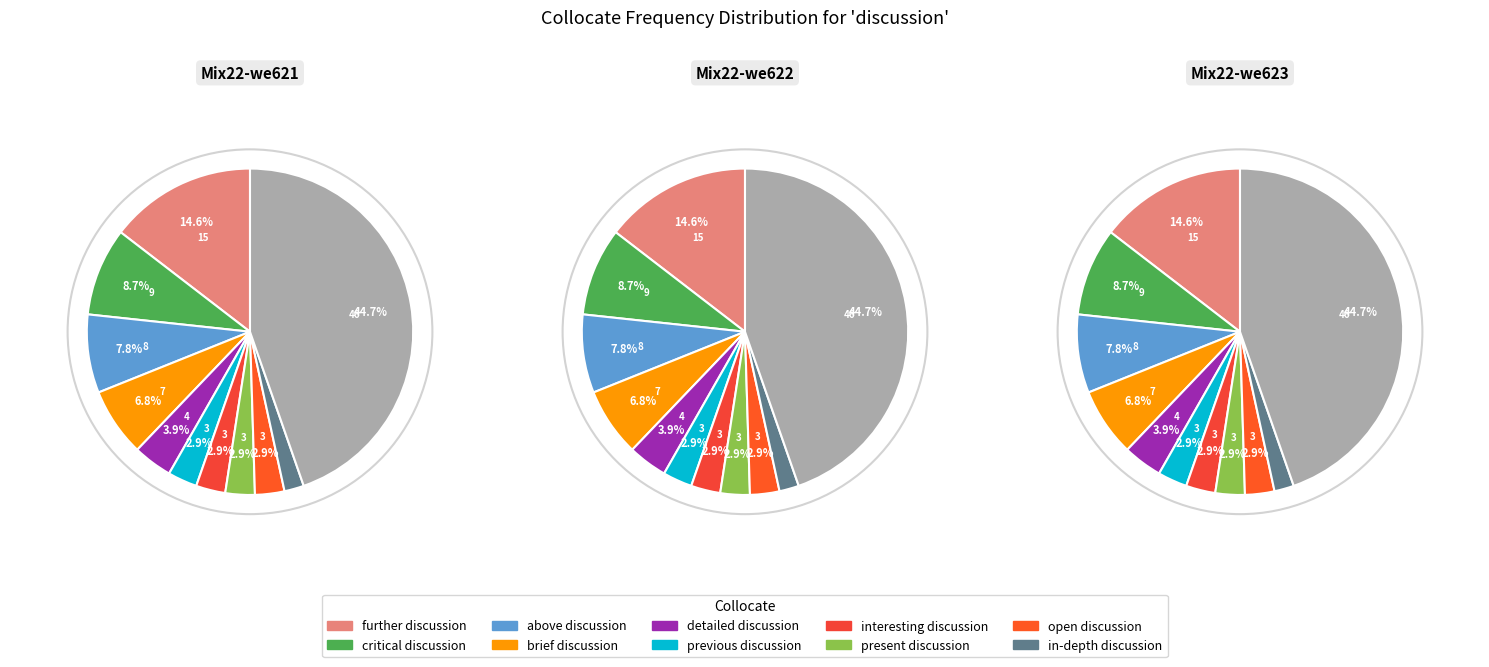

What is the largest slice in the pie chart?

other